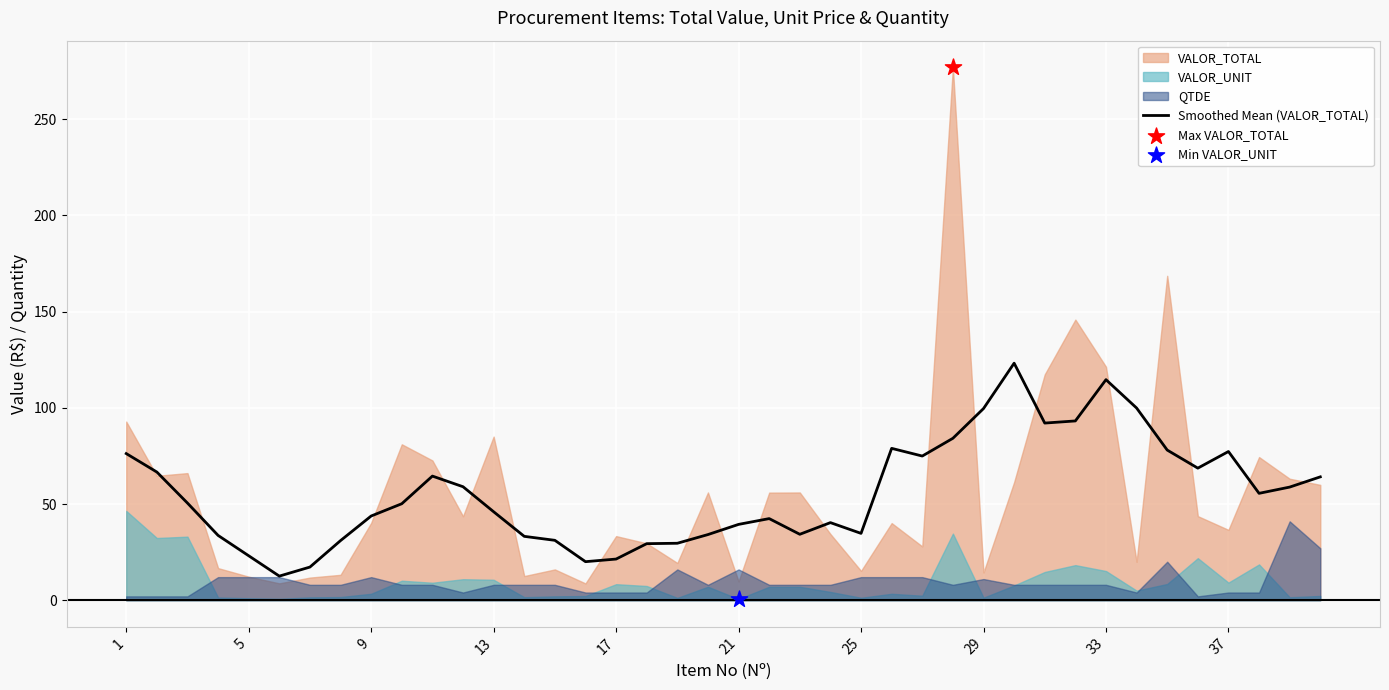

The value of Smoothed Mean (VALOR_TOTAL) at 17 is 21.4. True or false?

True